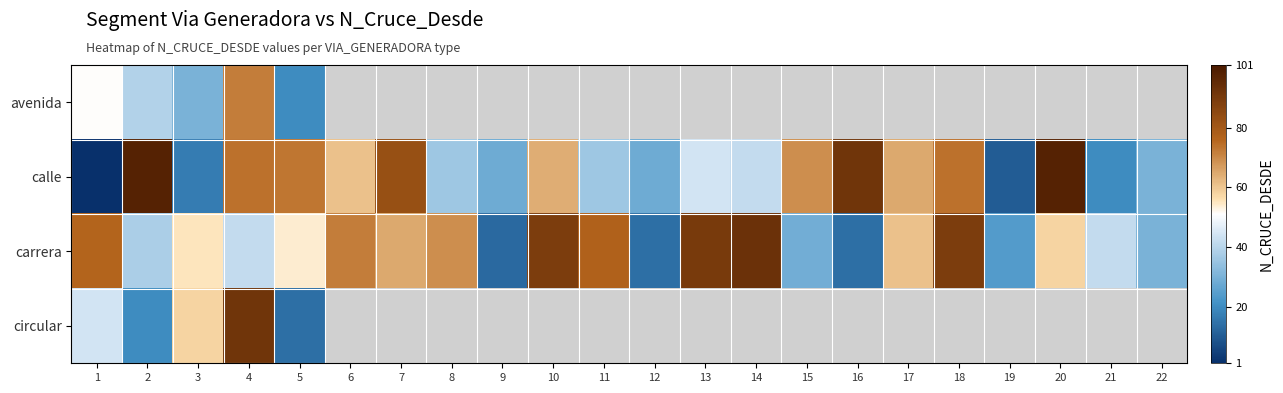

Which series changed the most between 12 and 20?

calle